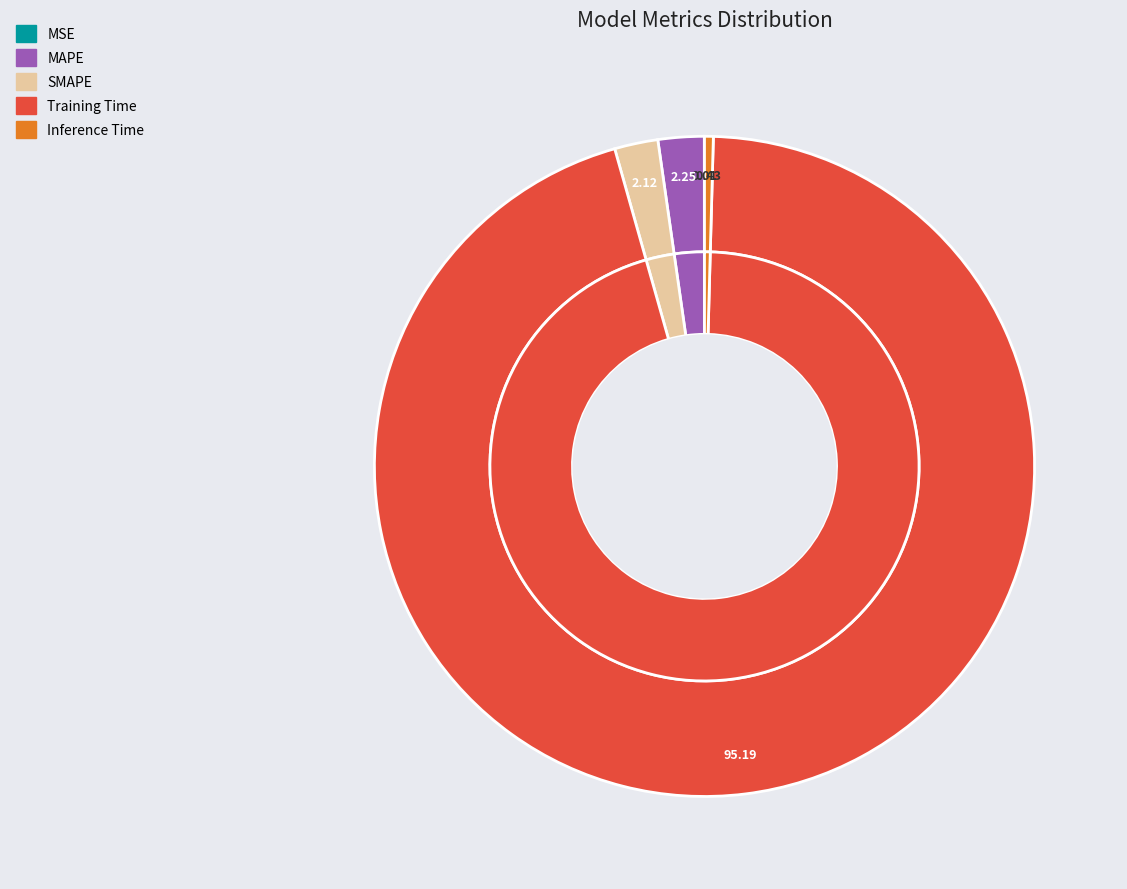

Is it true that Training Time is 95% of the pie?

True